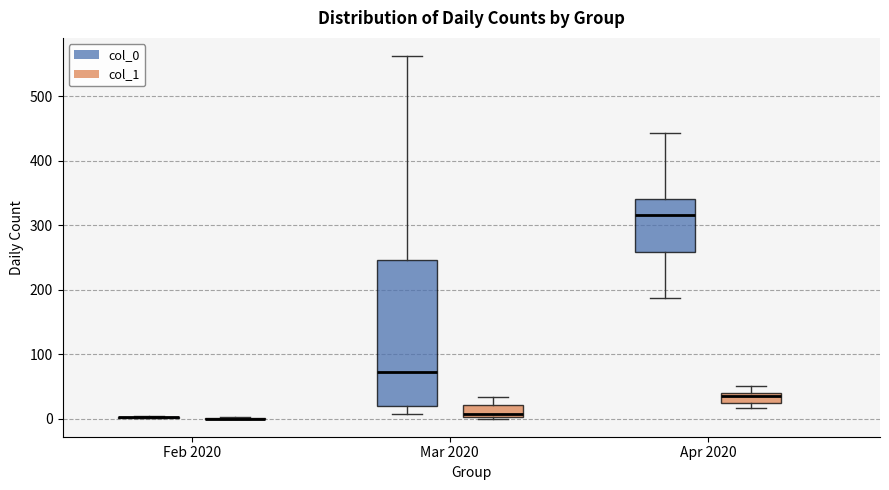

Comparing the boxes themselves (not the whiskers), which one is the tallest?

Mar 2020 (col_0)